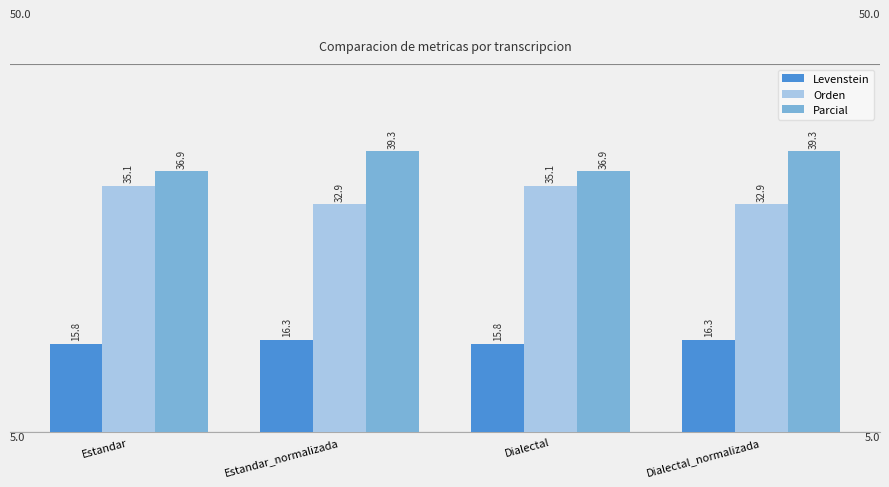

The Orden series shows 56.7 at Dialectal. True or false?

False